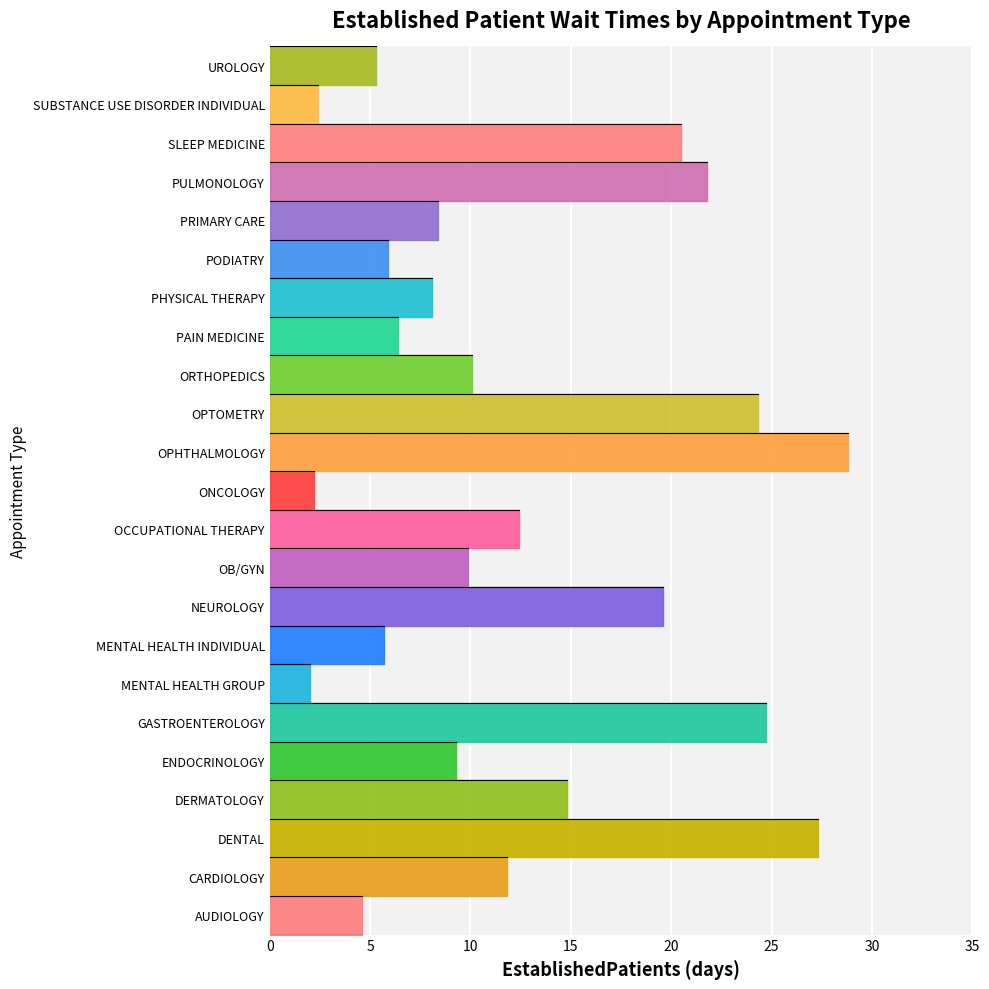

Reading left to right, what are all the values shown in this chart?

AUDIOLOGY=4.6	CARDIOLOGY=11.8	DENTAL=27.3	DERMATOLOGY=14.8	ENDOCRINOLOGY=9.3	GASTROENTEROLOGY=24.7	MENTAL HEALTH GROUP=2.0	MENTAL HEALTH INDIVIDUAL=5.7	NEUROLOGY=19.6	OB/GYN=9.9	OCCUPATIONAL THERAPY=12.4	ONCOLOGY=2.2	OPHTHALMOLOGY=28.8	OPTOMETRY=24.3	ORTHOPEDICS=10.1	PAIN MEDICINE=6.4	PHYSICAL THERAPY=8.1	PODIATRY=5.9	PRIMARY CARE=8.4	PULMONOLOGY=21.8	SLEEP MEDICINE=20.5	SUBSTANCE USE DISORDER INDIVIDUAL=2.4	UROLOGY=5.3